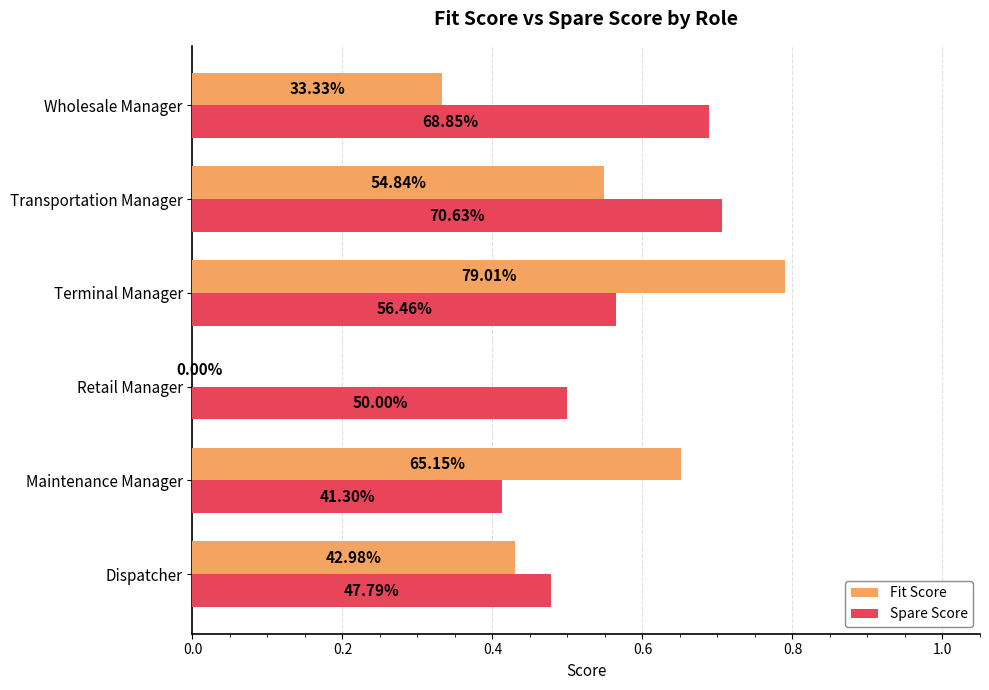

What is the greatest value displayed?

0.8